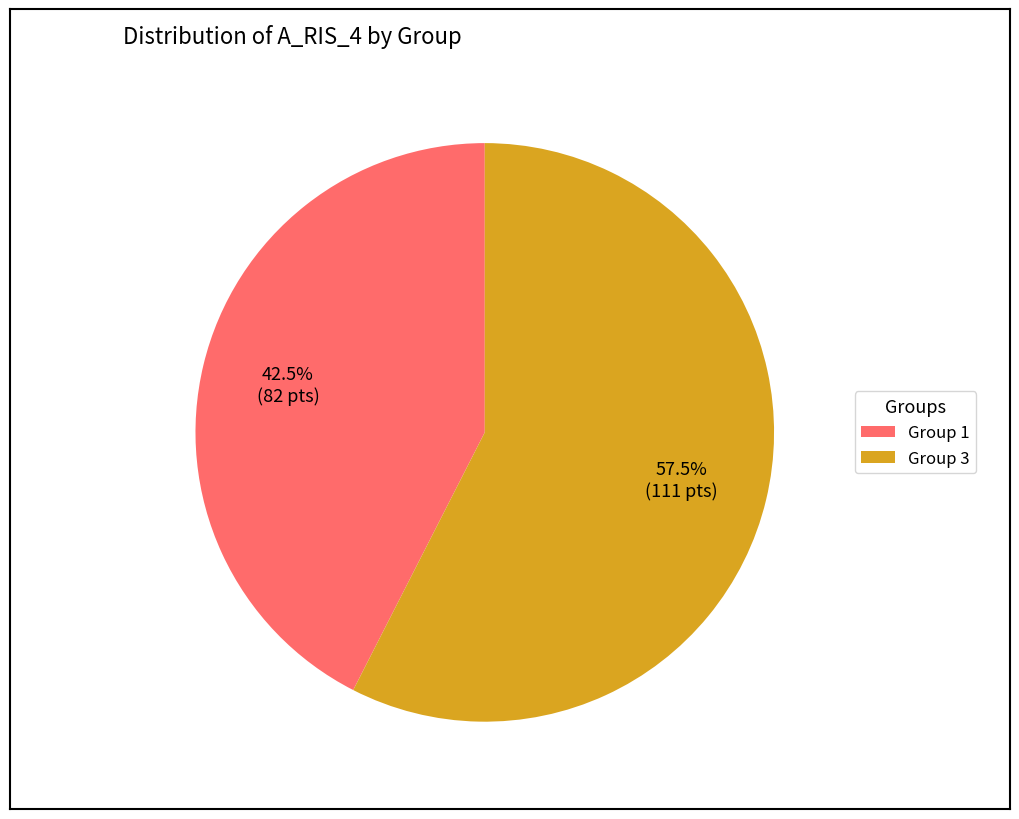

To the nearest percent, what is the difference between the largest and smallest slice percentages?

15%